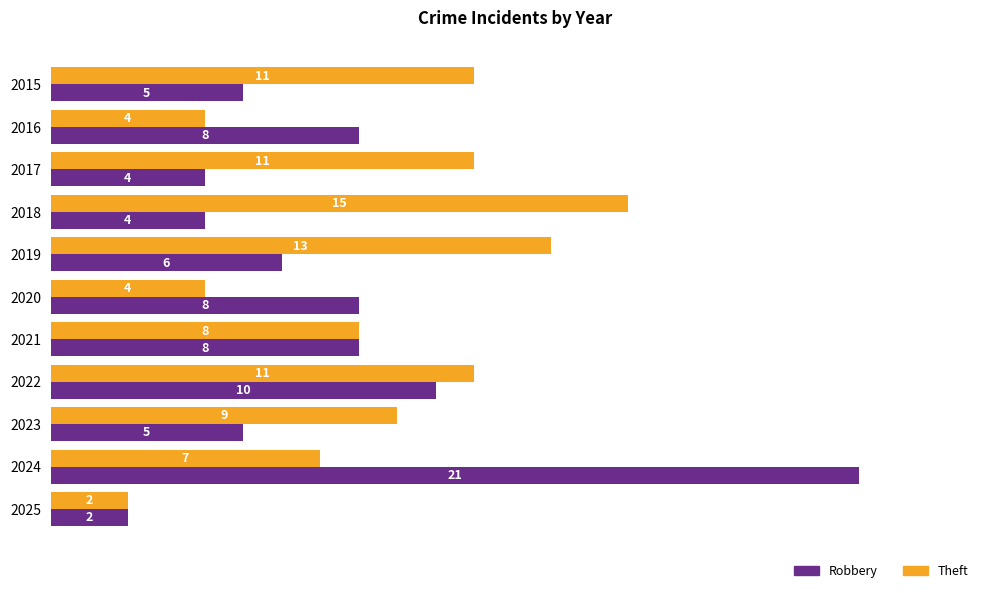

At which label is Robbery closest to 11?

2022